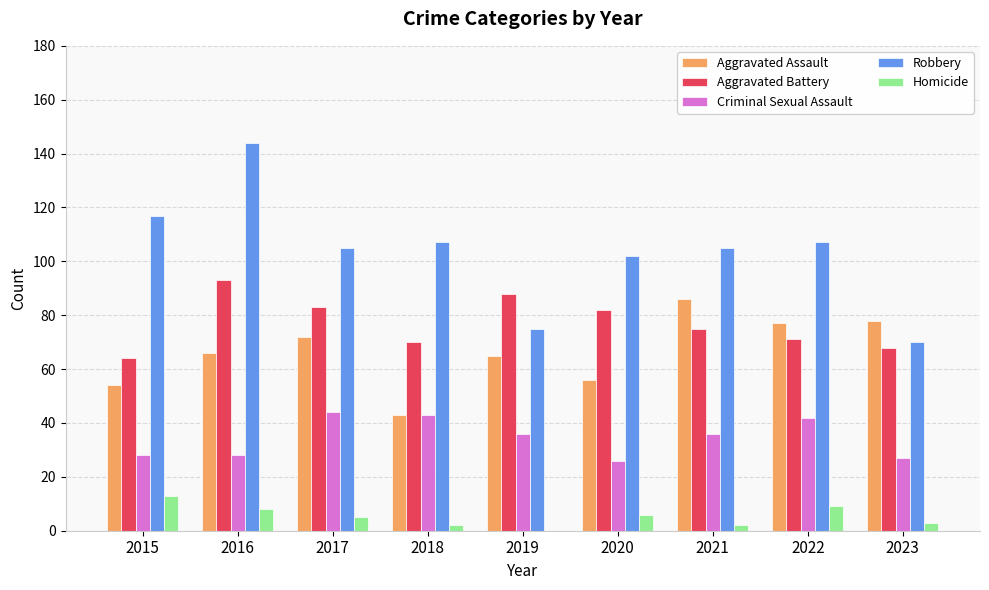

True or false: Homicide has a value of 5 at 2017.

True